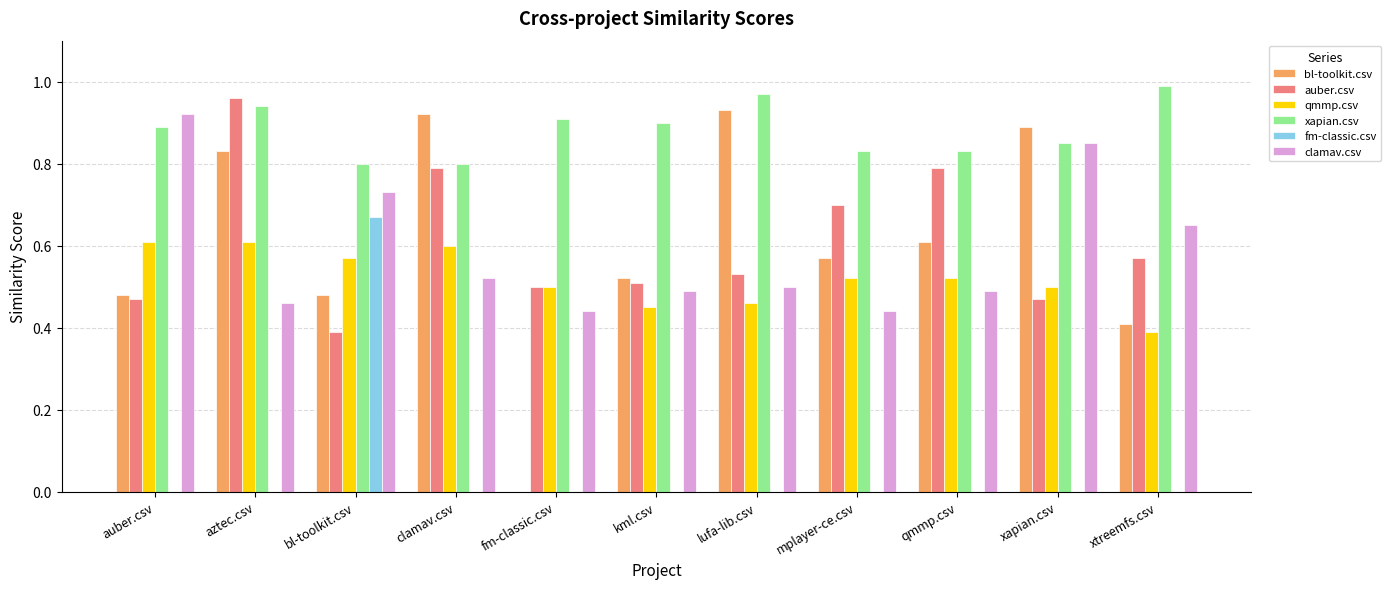

What is the sum of the auber.csv values at auber.csv and aztec.csv?

1.4